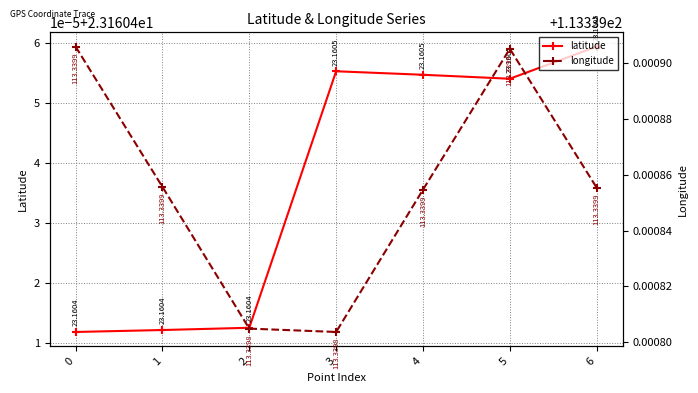

What is the sum of the latitude values at 3 and 0?

46.3